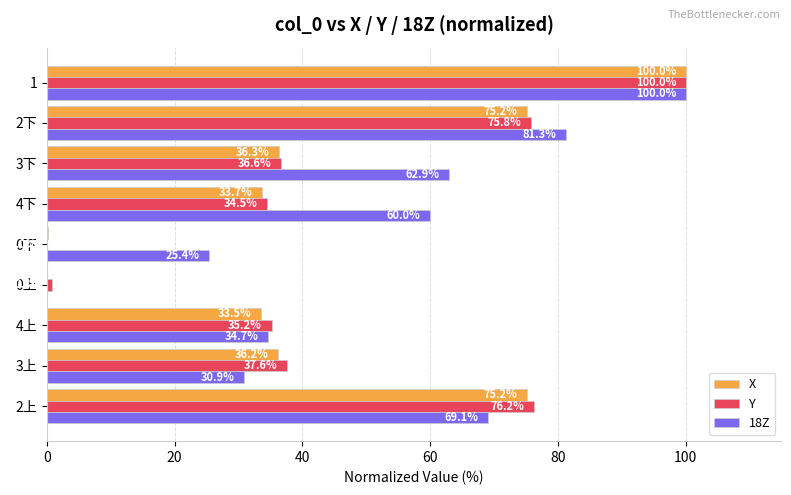

True or false: Y has a value of 20.5 at 3上.

False